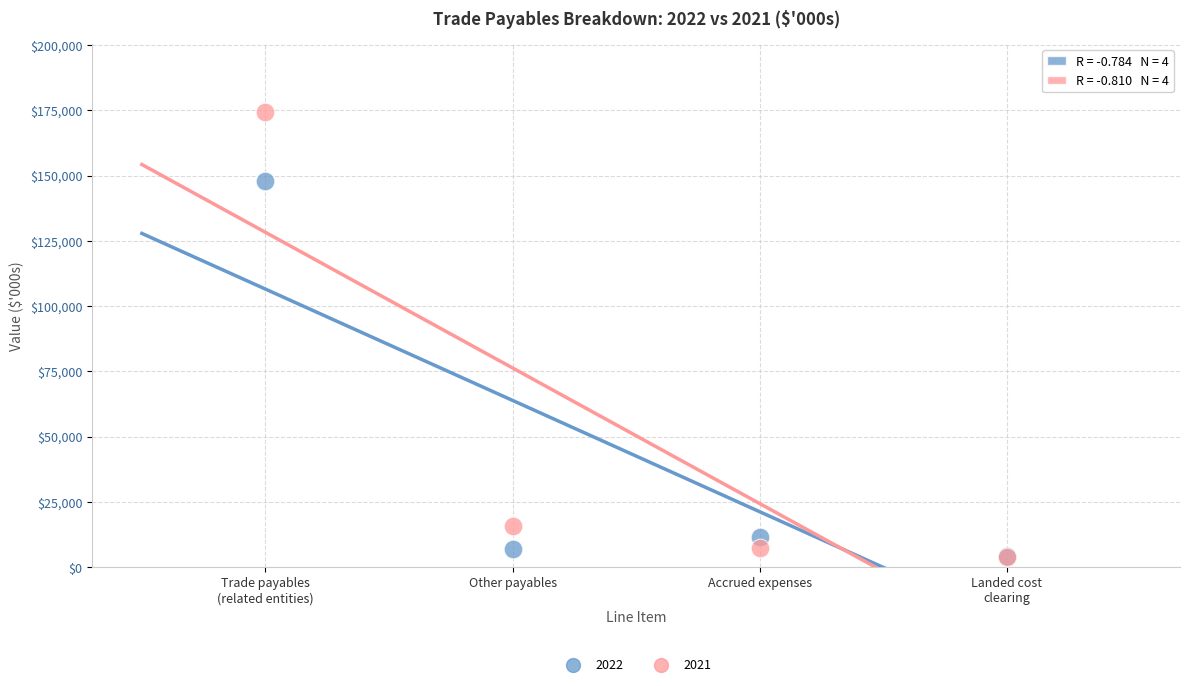

Which series contains the highest Y value?

2021